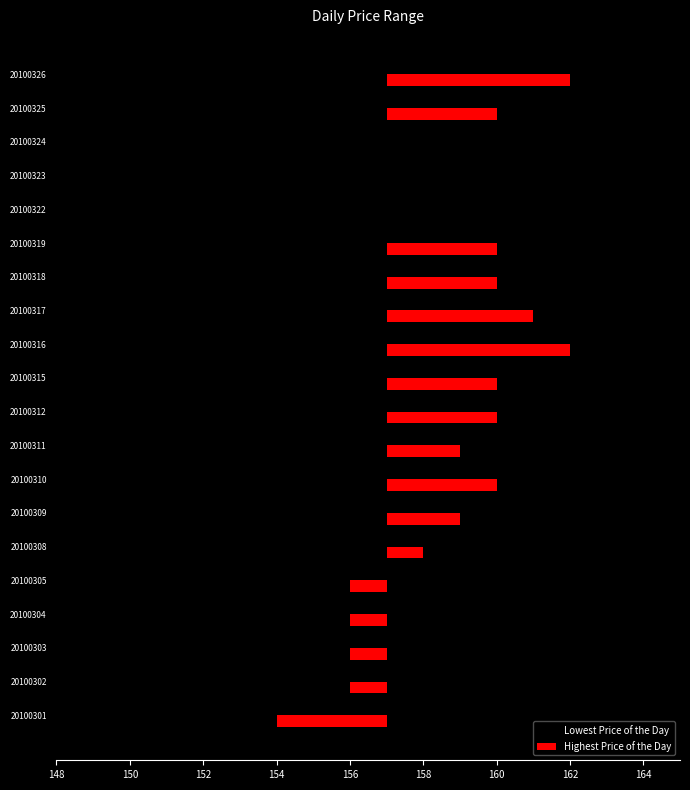

Which series has the largest range (max minus min)?

Lowest Price of the Day